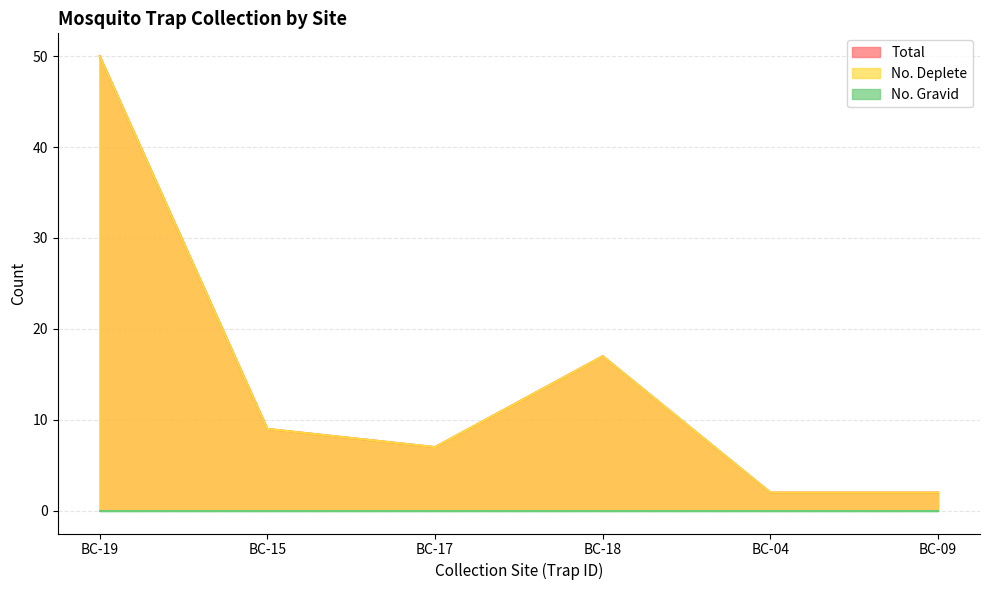

The value of Total at BC-18 is 10. True or false?

False